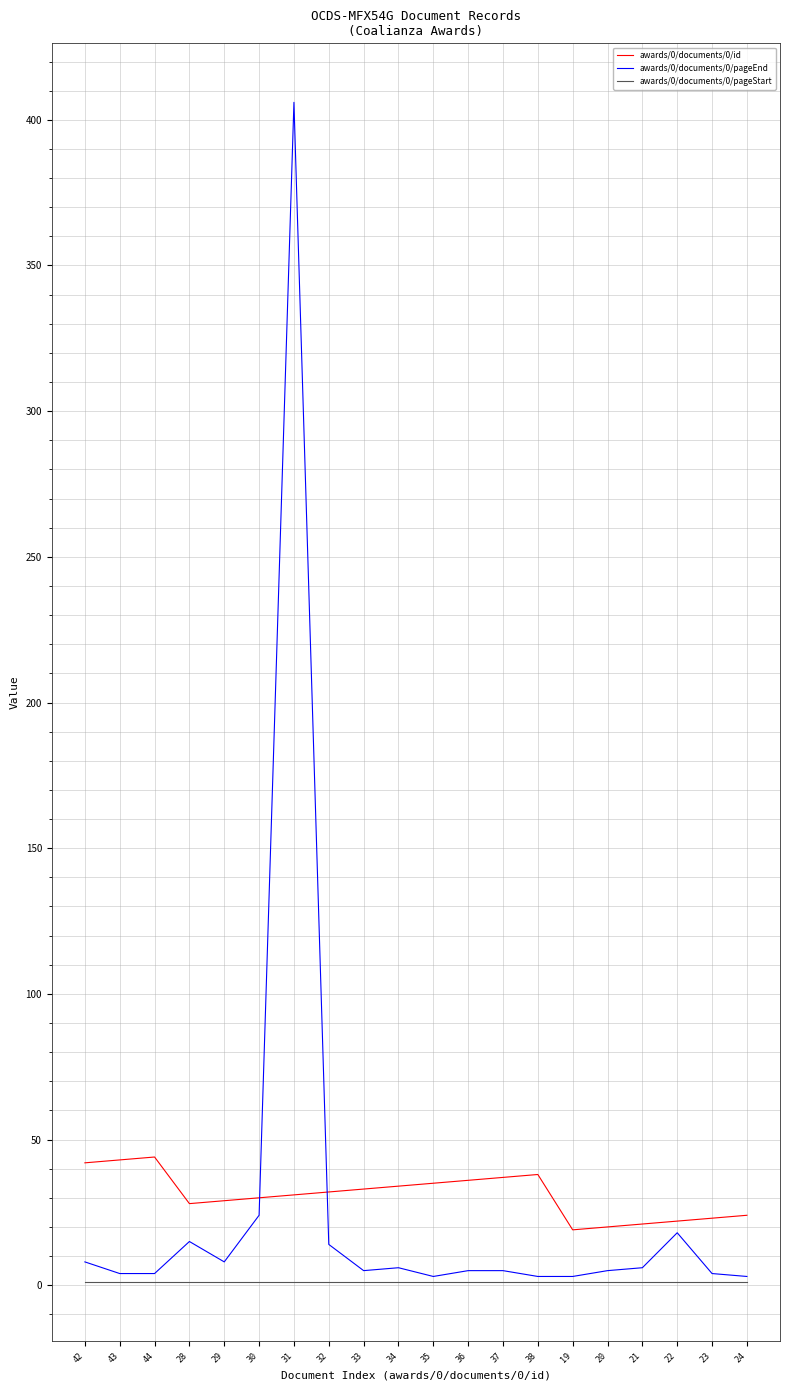

Which series has the largest range (max minus min)?

awards/0/documents/0/pageEnd